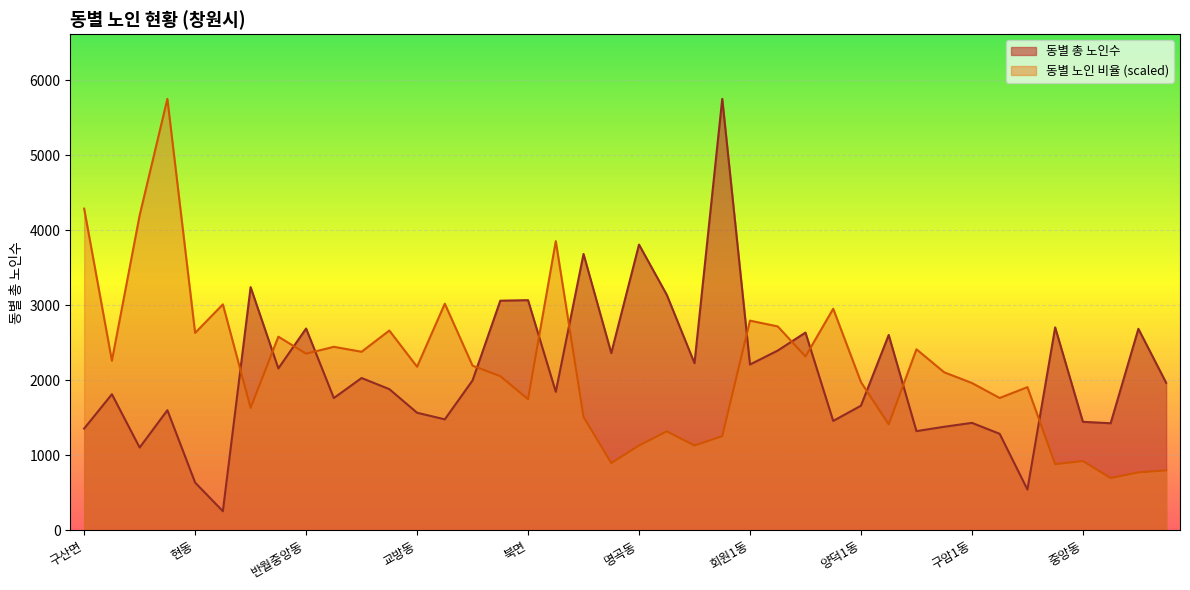

What is the label of the 18th point from the left?

대산면